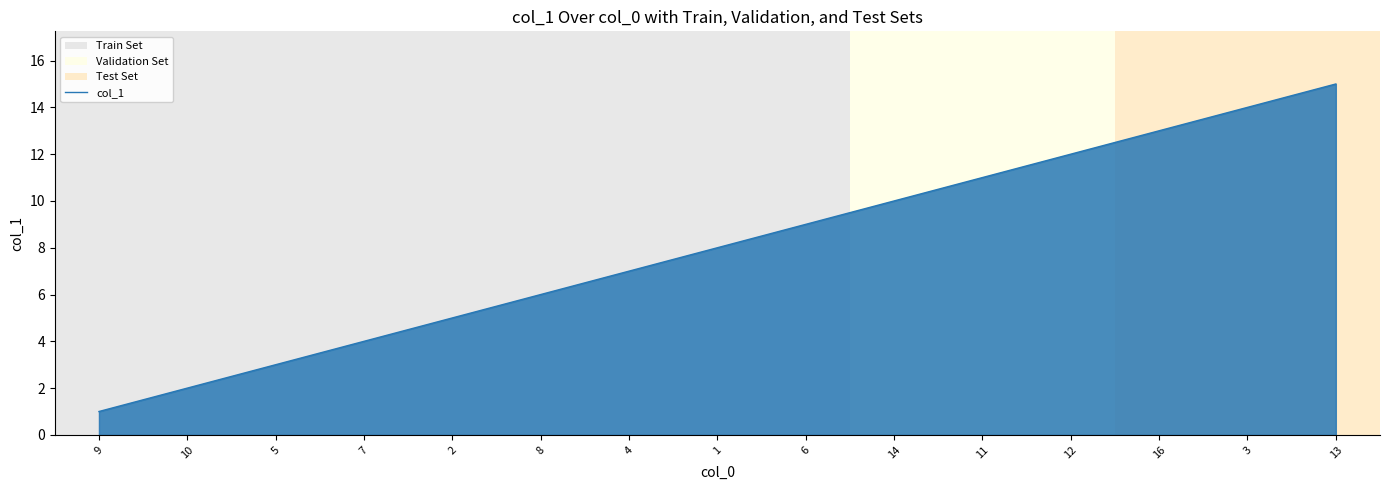

What is the smallest value displayed?

1